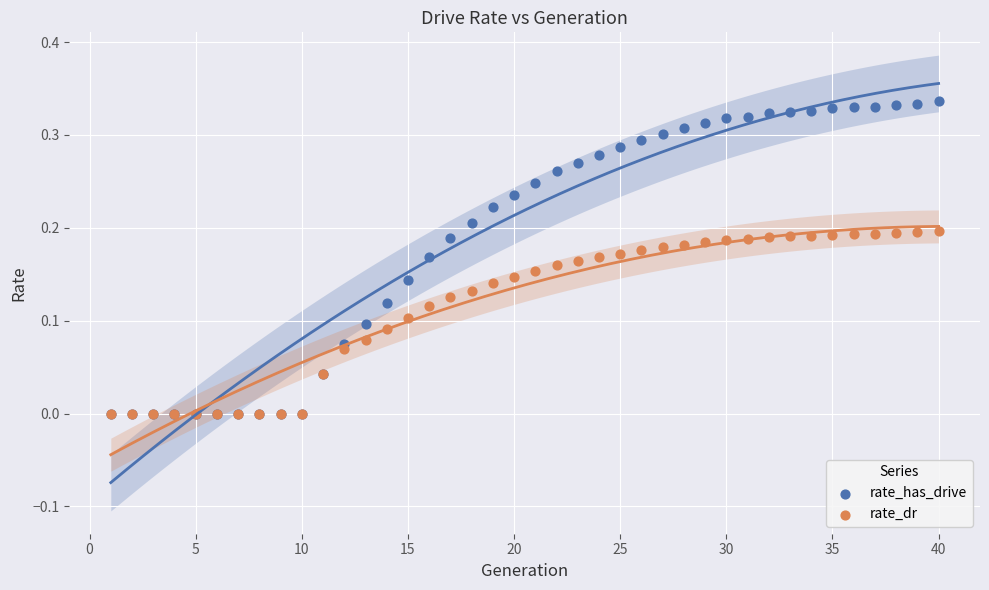

What are all the series names shown in the legend?

rate_has_drive, rate_dr